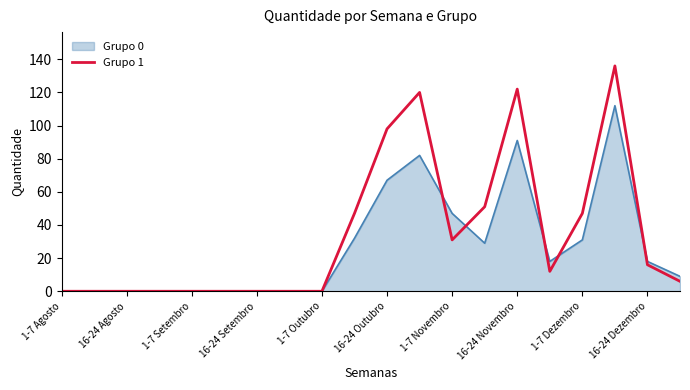

Which series has the widest spread of values?

Grupo 1